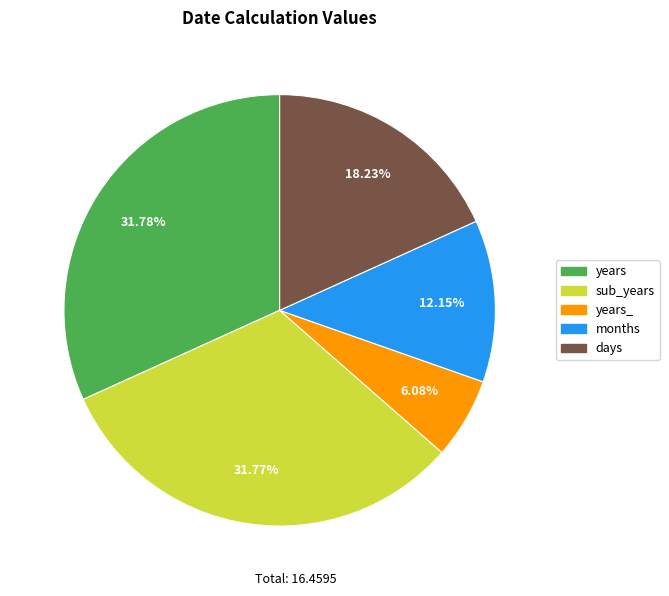

Count the number of slices in the pie.

5